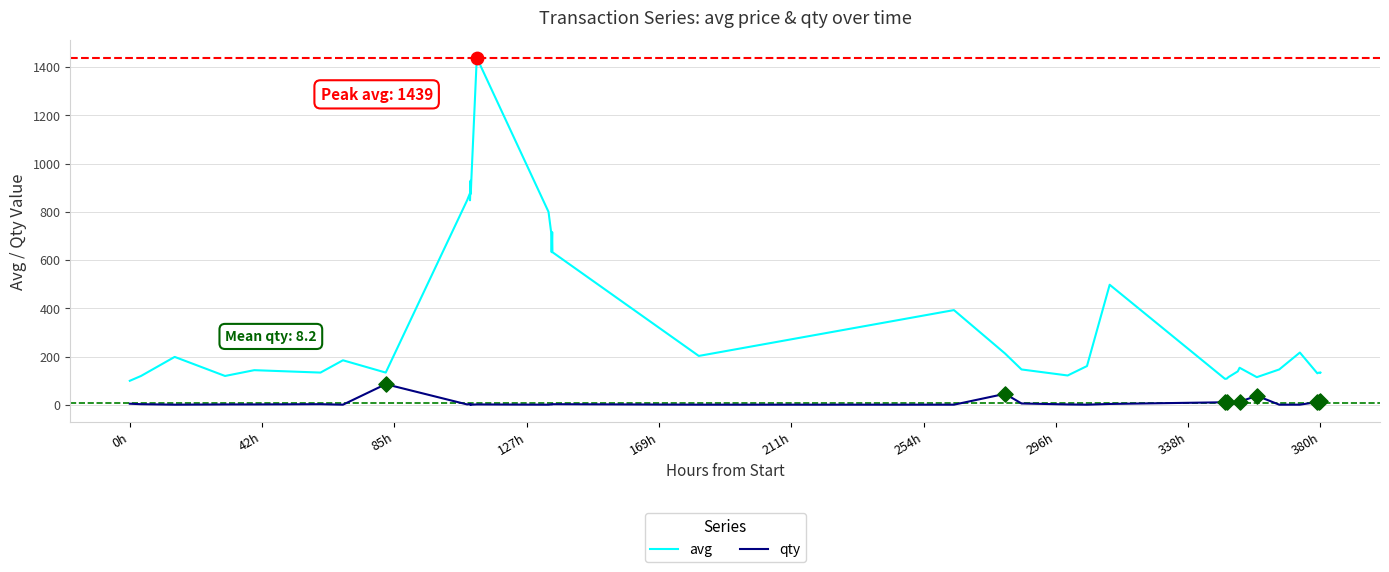

What is the highest value of the qty series?

86